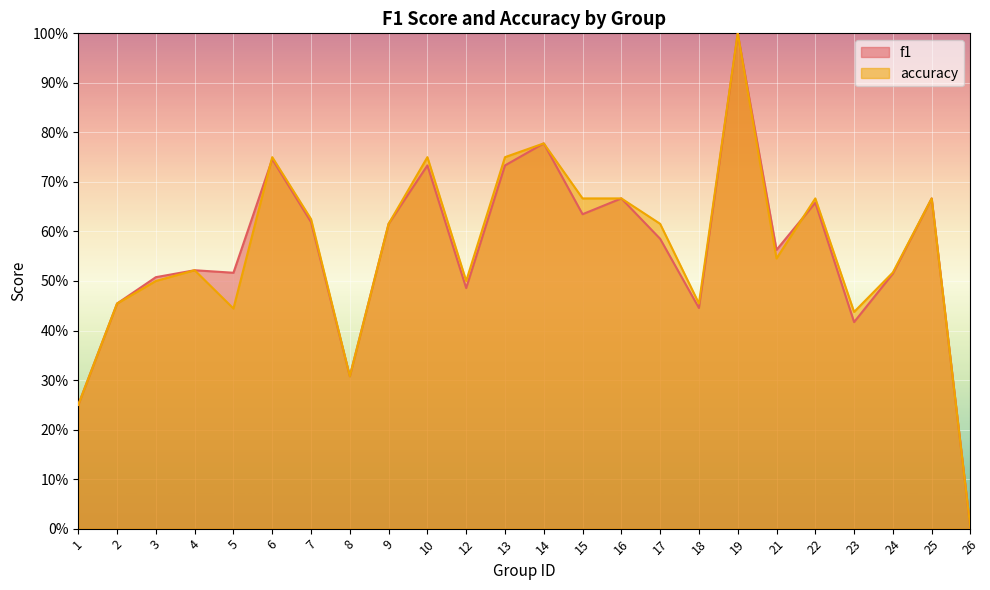

In f1, how many points are higher than both neighbors (excluding endpoints)?

8